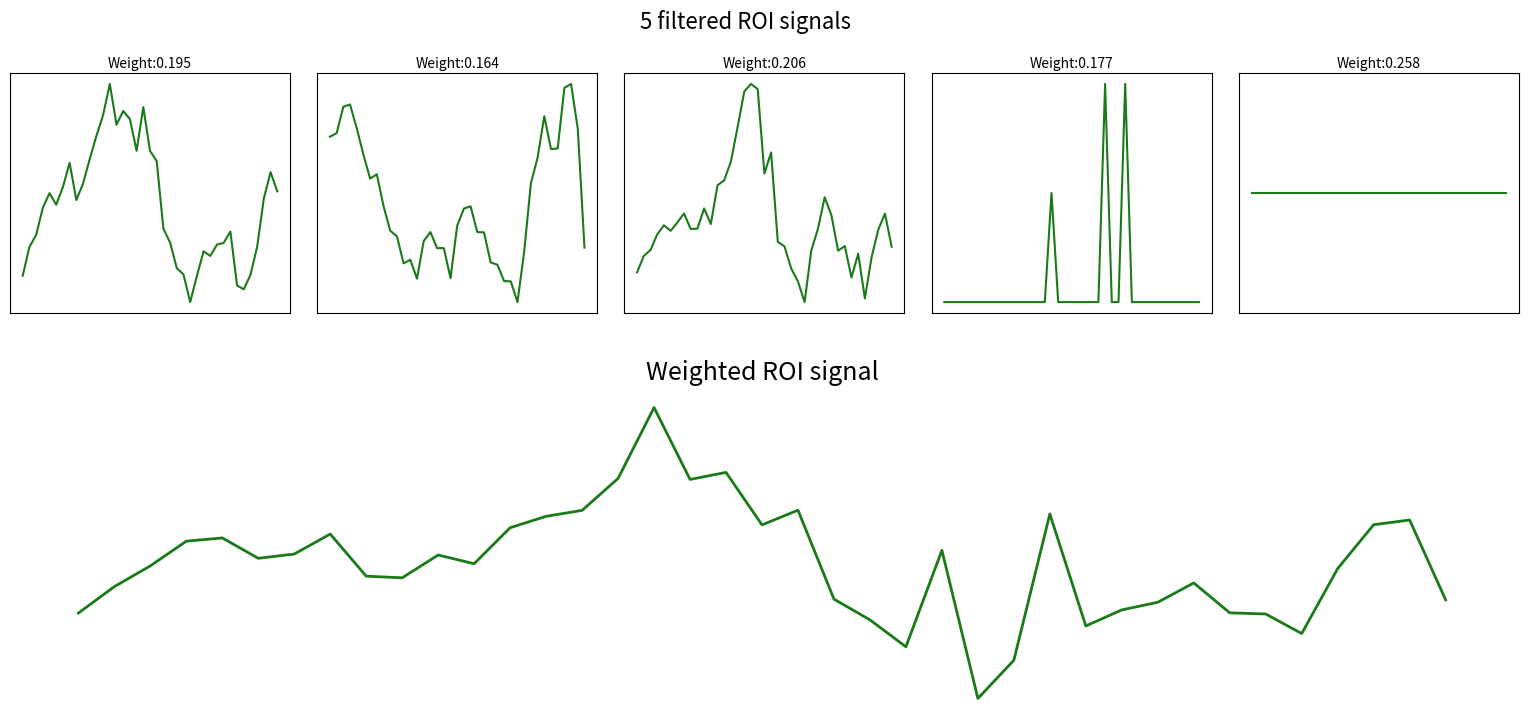

True or false: col_2 has a value of 0.1 at 29.

False